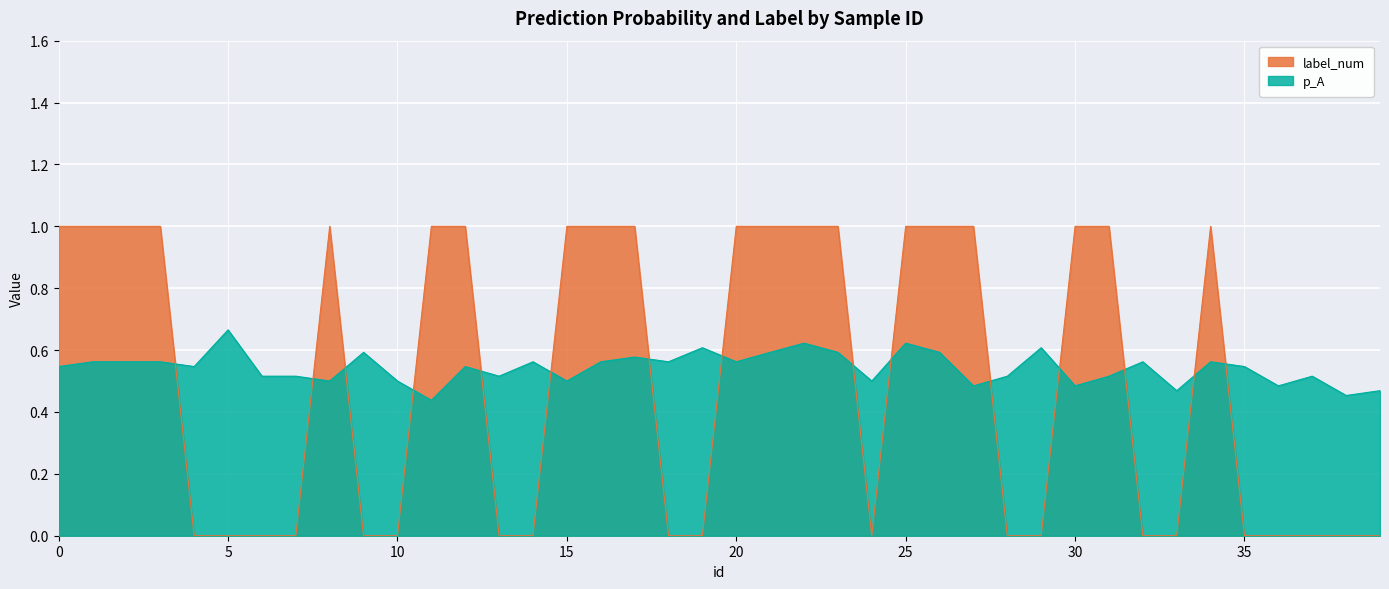

Which series has the largest range (max minus min)?

label_num